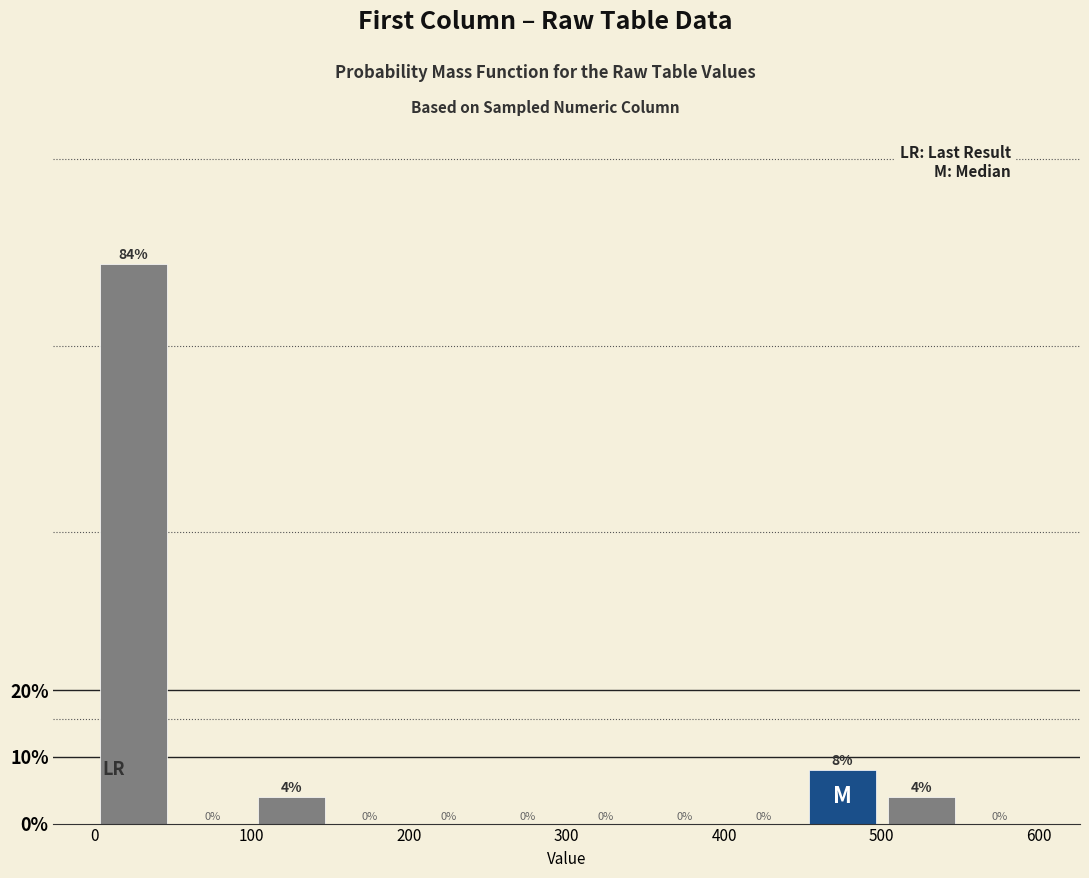

Which range on the x-axis has the tallest bar?

0 to 50